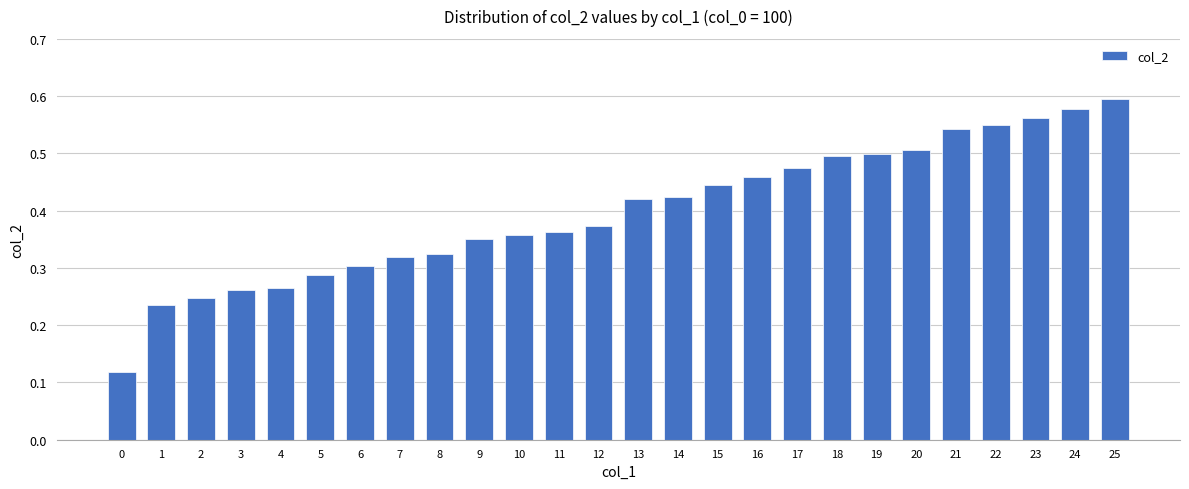

At which category does the chart reach its peak across all series?

25